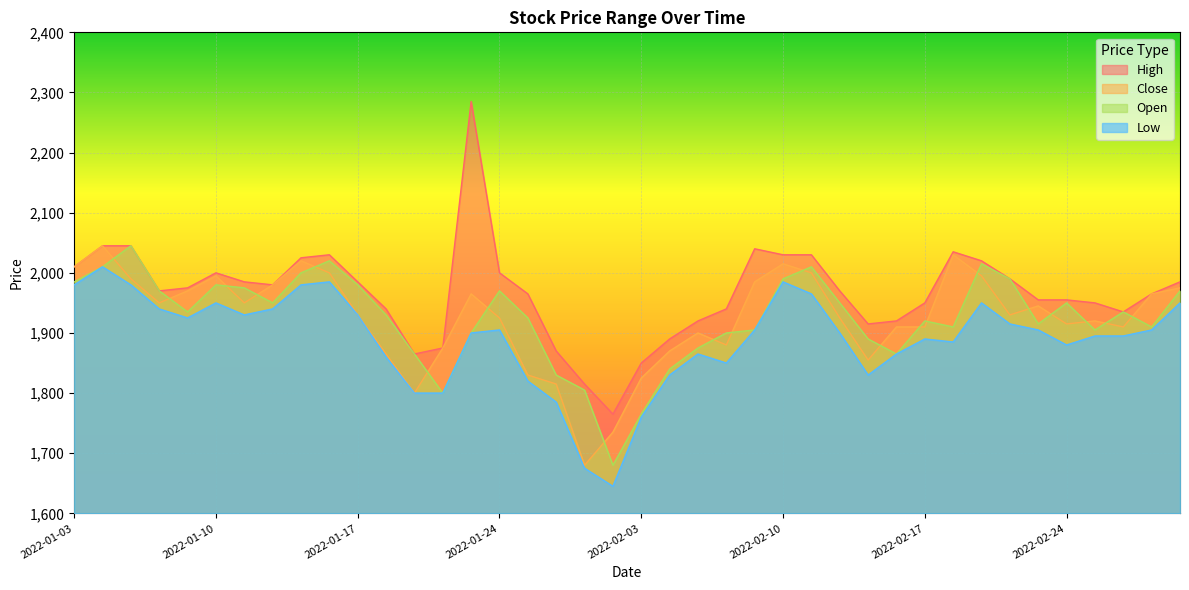

What is the label of the 11th point from the left?

2022-01-17